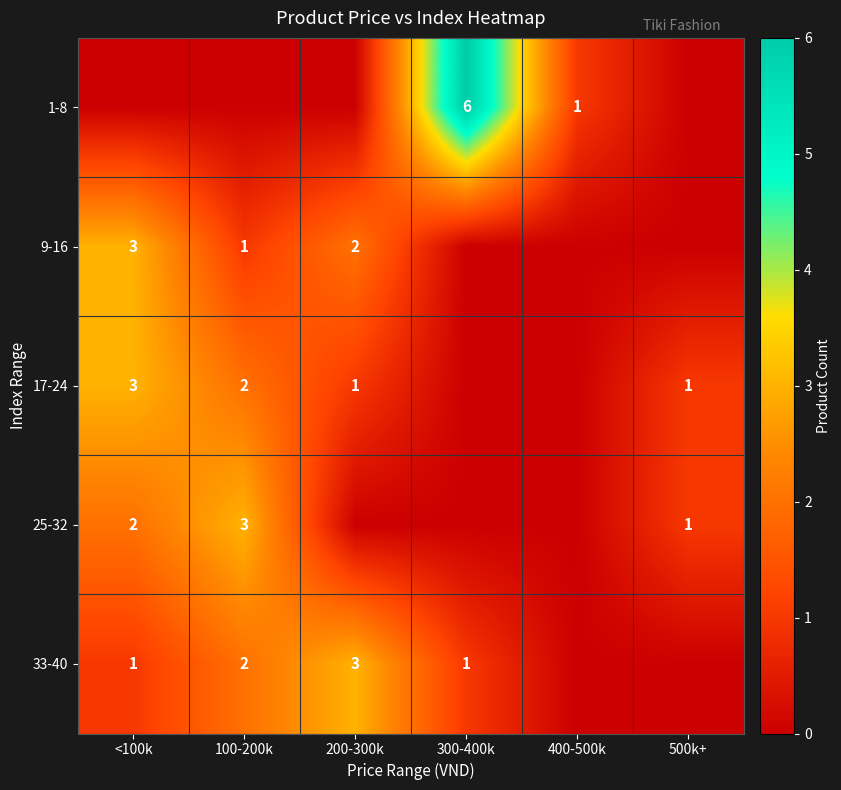

Between <100k and 100-200k, which is larger?

<100k